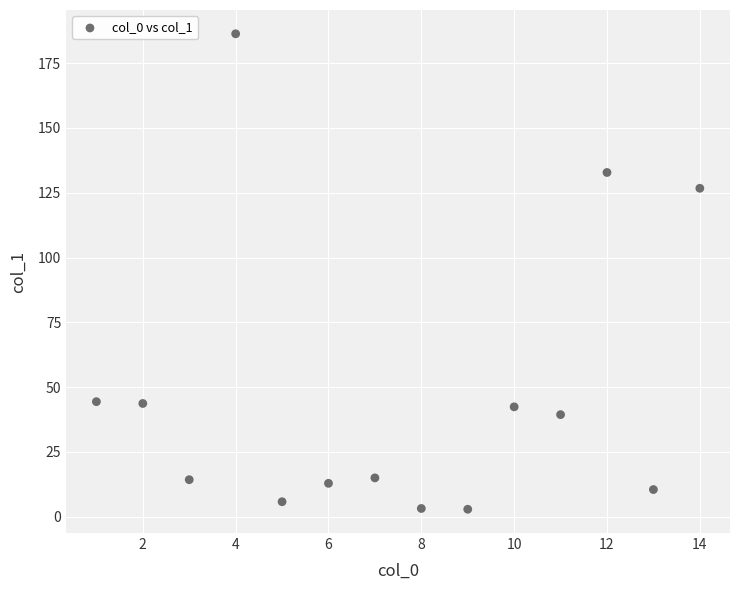

What Y value in the scatter plot is closest to 94?

126.7